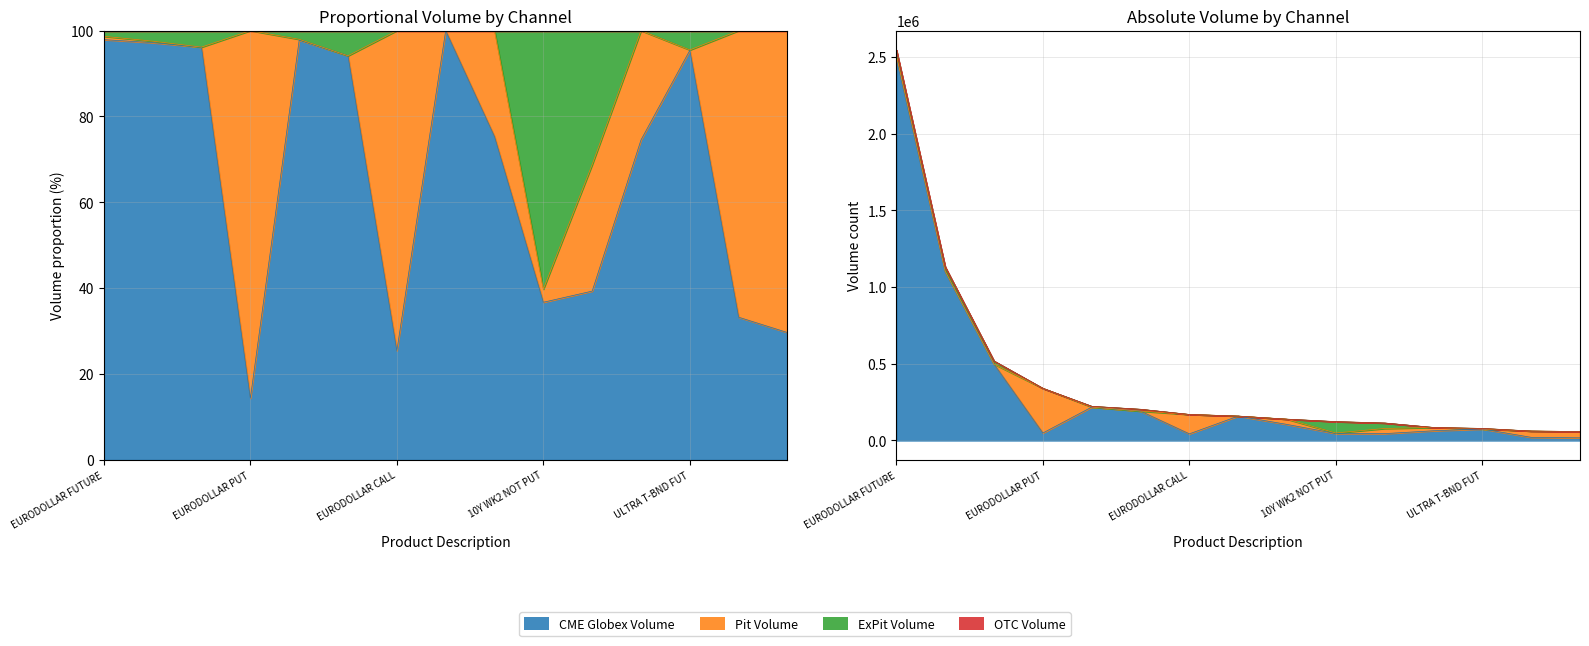

Is it true that Pit Volume equals 34252 at 10Y NOTE PUT?

True